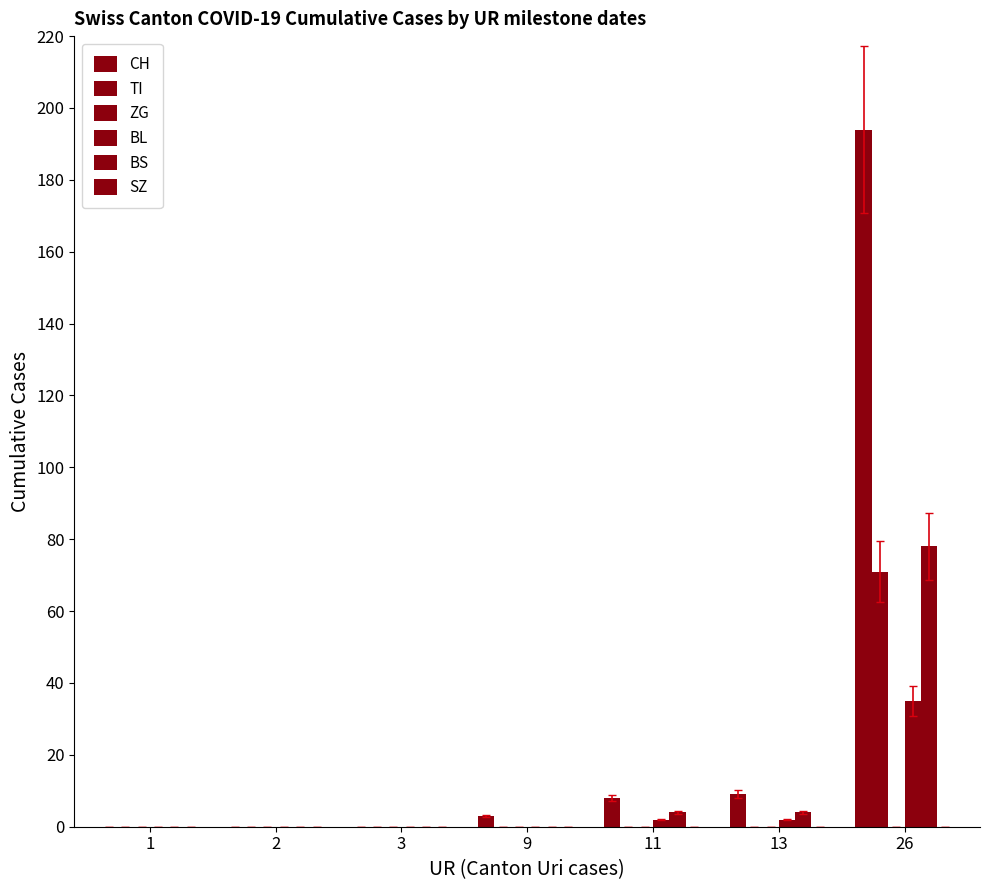

Are the bars grouped side by side (vs. stacked)?

Yes